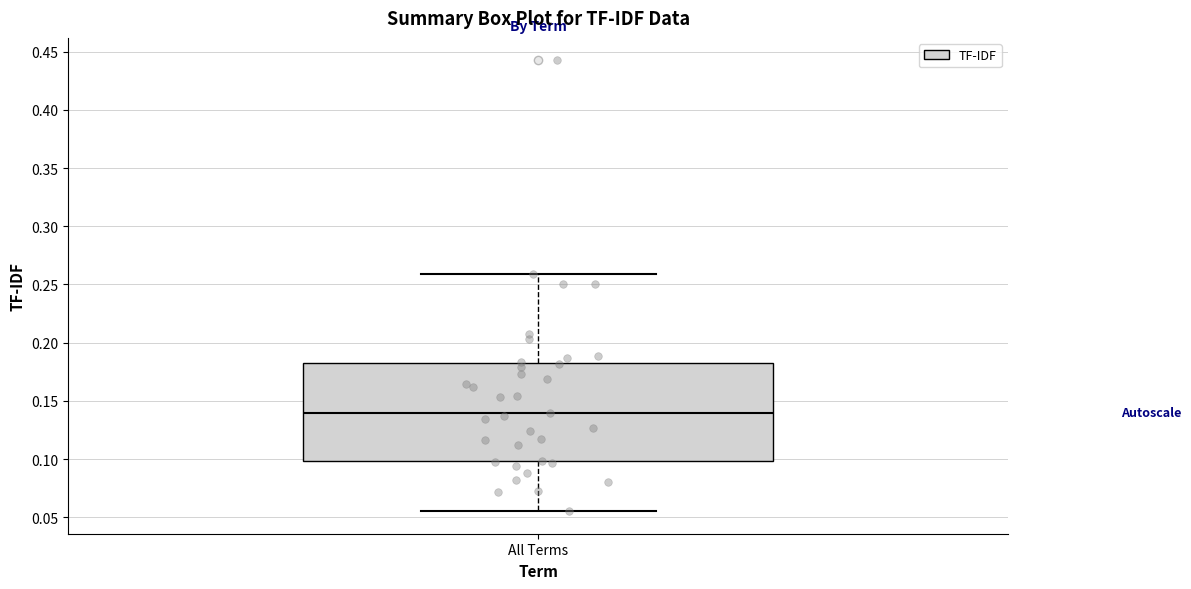

Read this box plot against the y-axis: the position of the median line, the range covered by the box, and the ends of both whiskers. The values are not printed on the chart, so give them approximately, as read against the axis.

median 0.140, box 0.100 to 0.185, whiskers 0.055 to 0.260